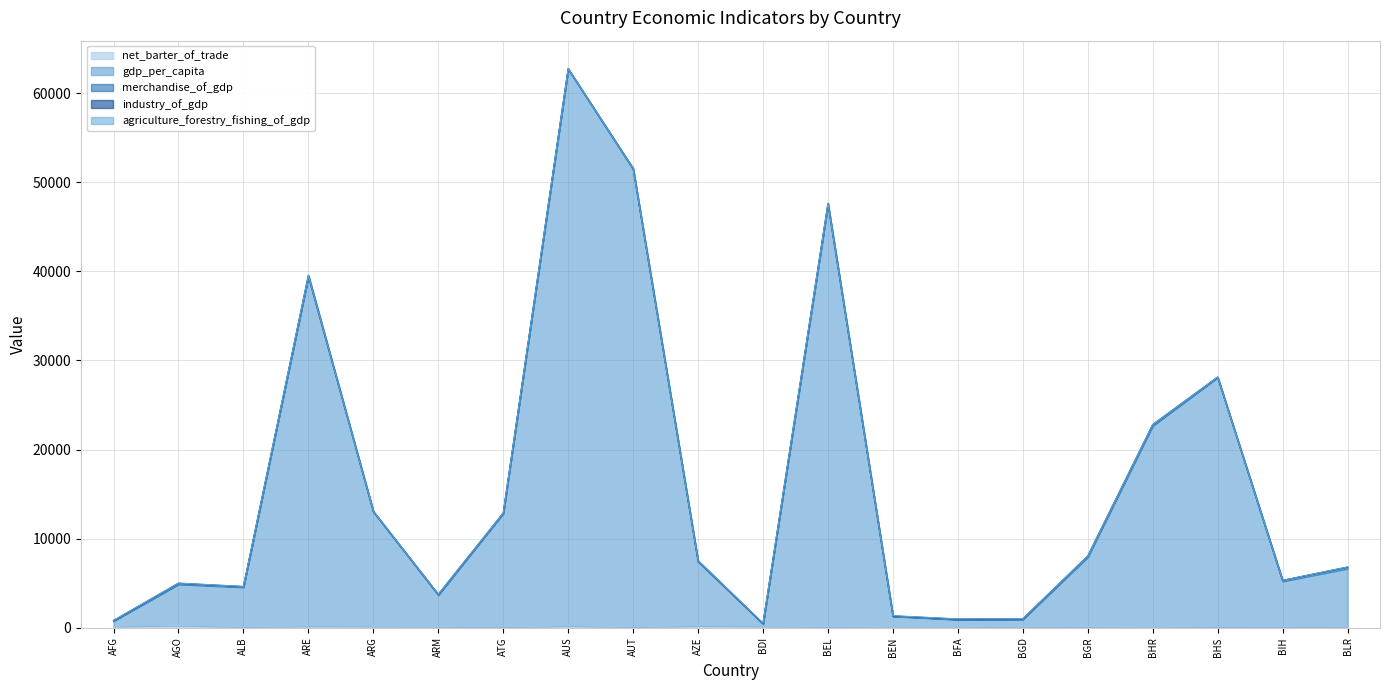

Count the number of categories in the chart.

20